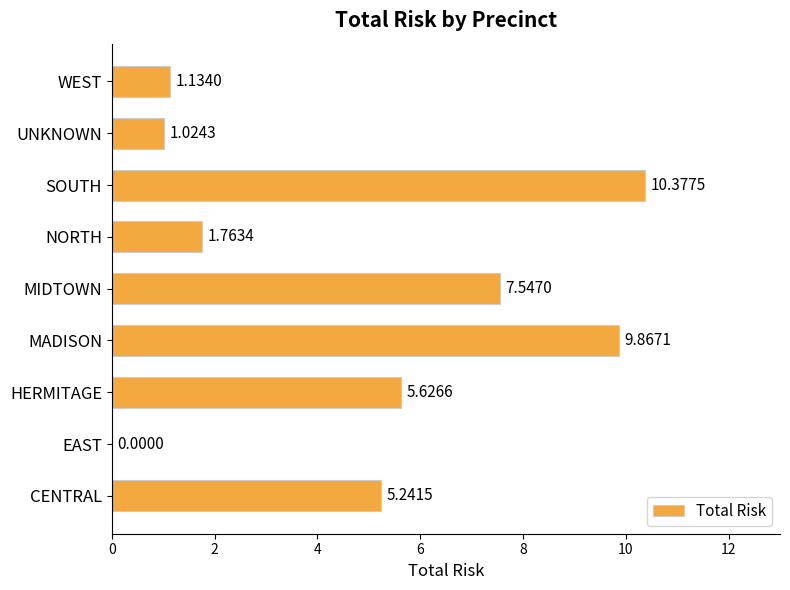

What is the change in value from MIDTOWN to SOUTH?

+2.8